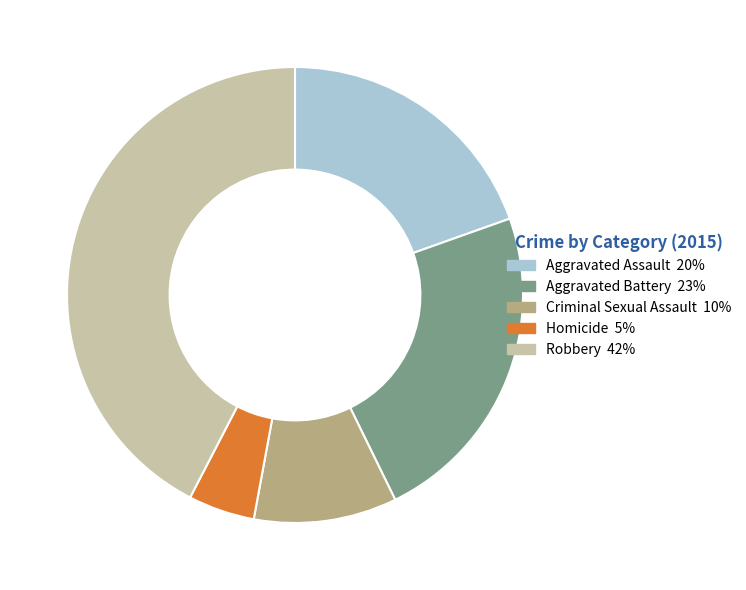

Do Criminal Sexual Assault and Homicide together represent more than half of the pie?

No